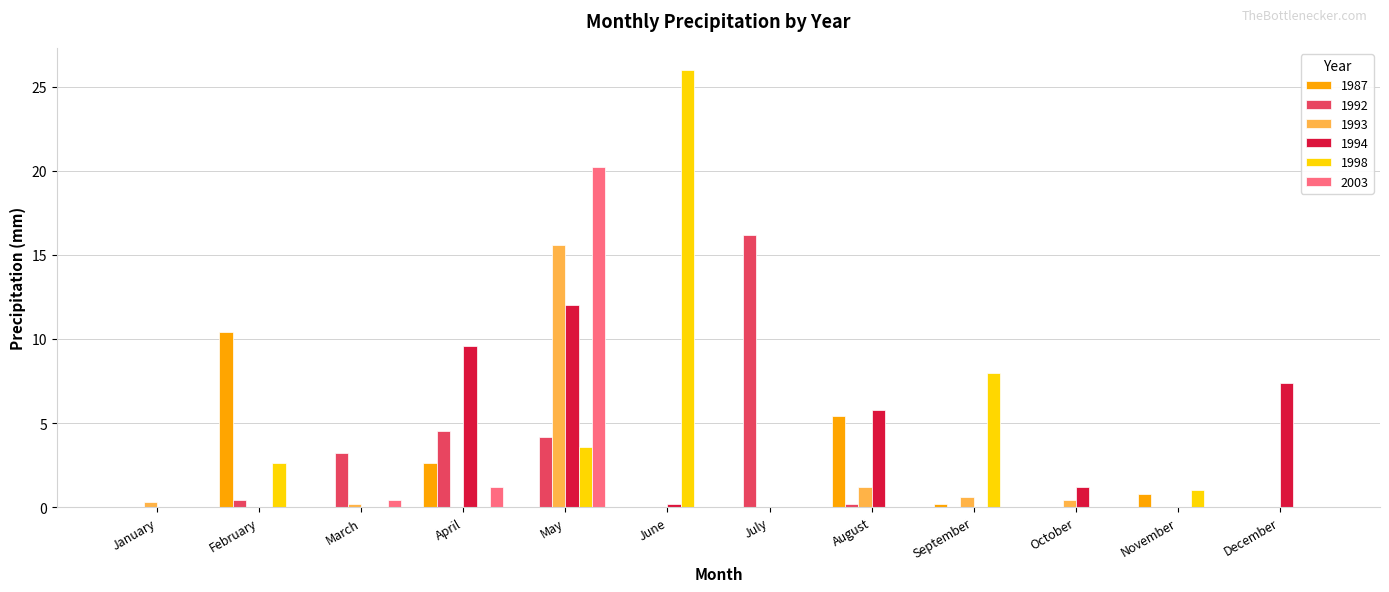

What is the highest value of the 2003 series?

20.2